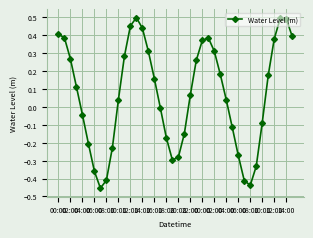

What is the sum of all values?

2.6